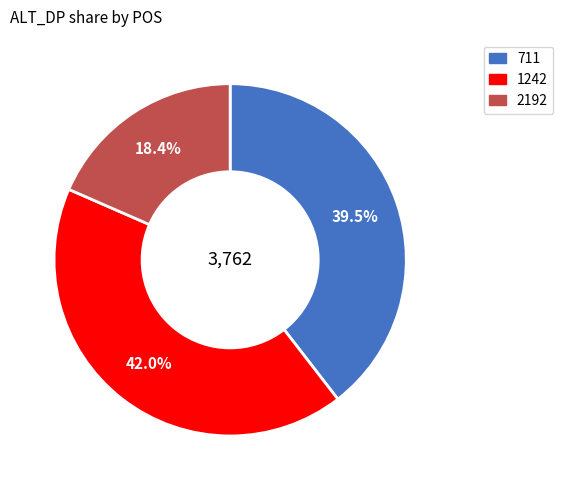

Is there a majority slice in this chart?

No